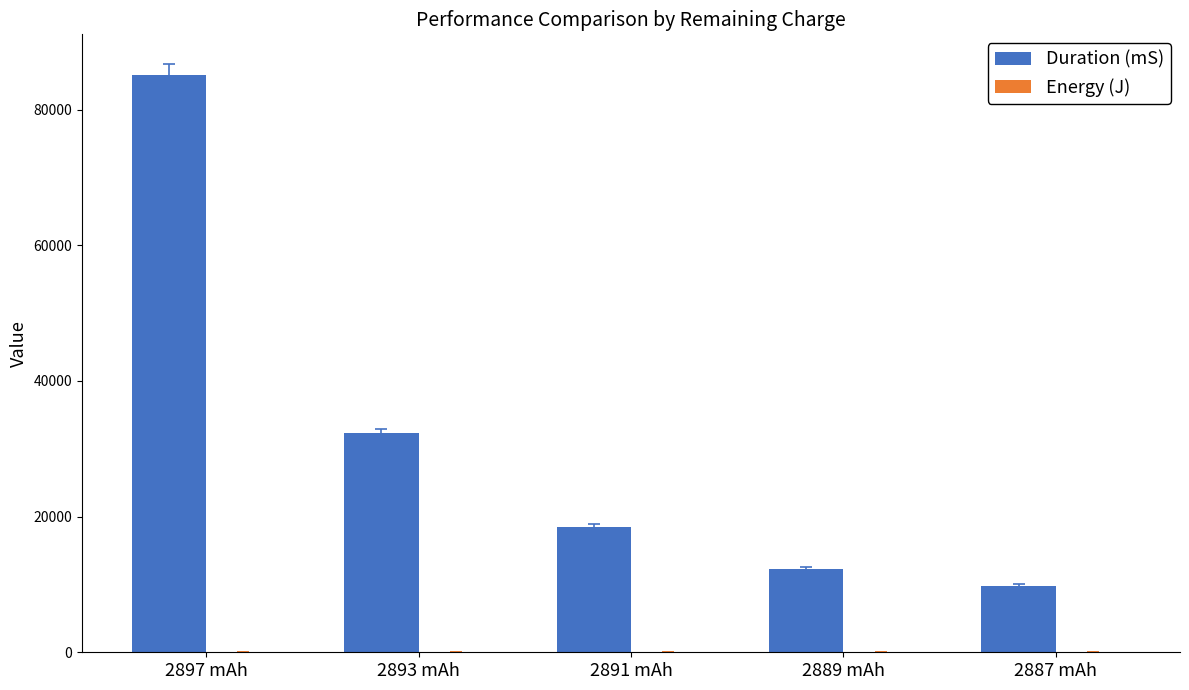

Which category has the highest value across all series?

2897 mAh